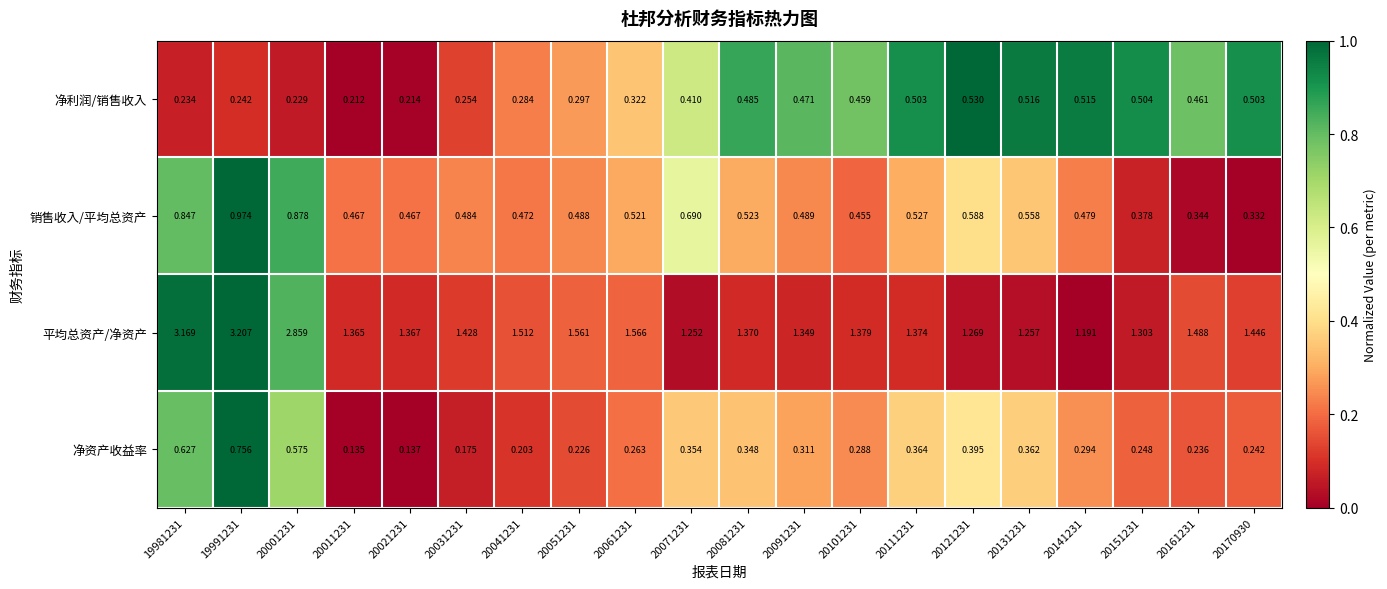

Is the value of 平均总资产/净资产 at 20101231 greater than the value of 净利润/销售收入 at 19981231?

Yes